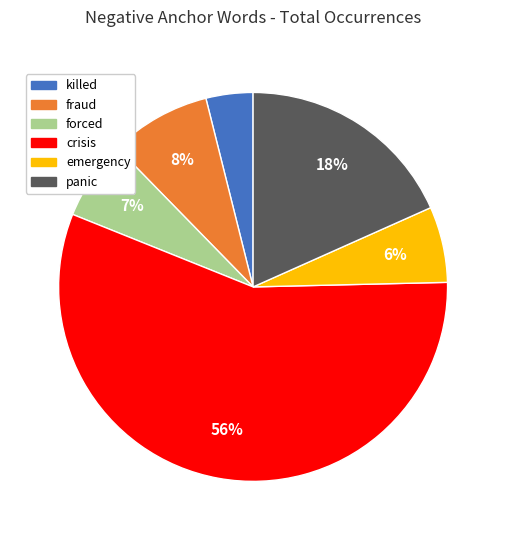

Approximately how many times larger is the value at panic compared to crisis?

0.3